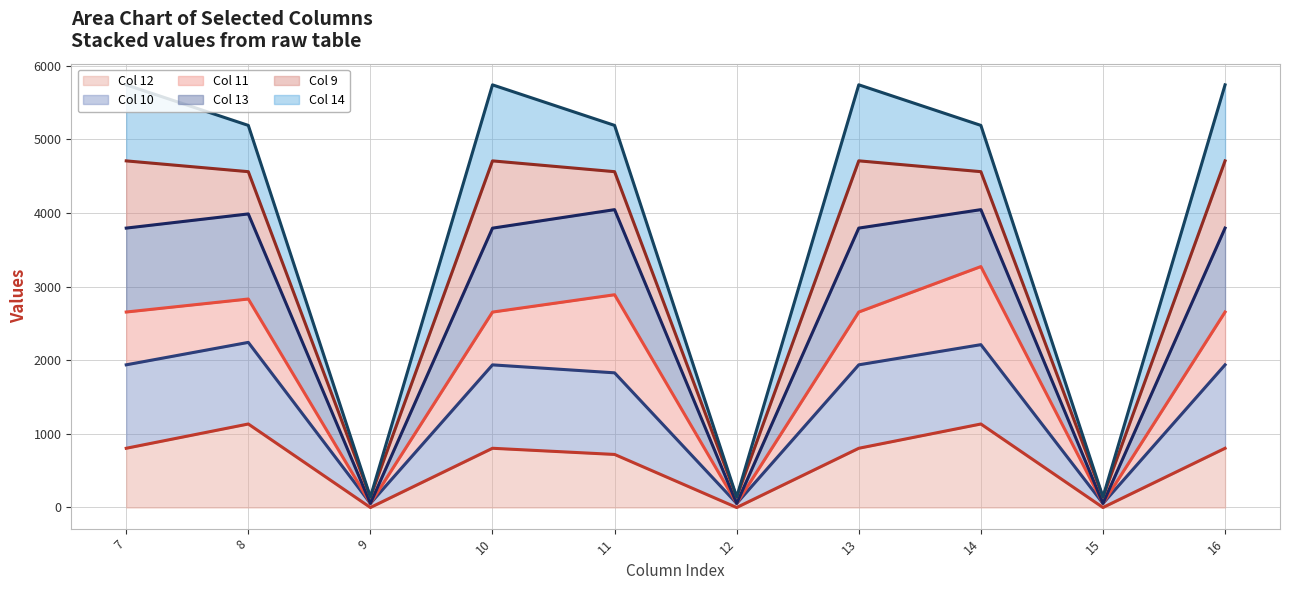

The value of Col 11 (line) at 13 is 2655.4. True or false?

True